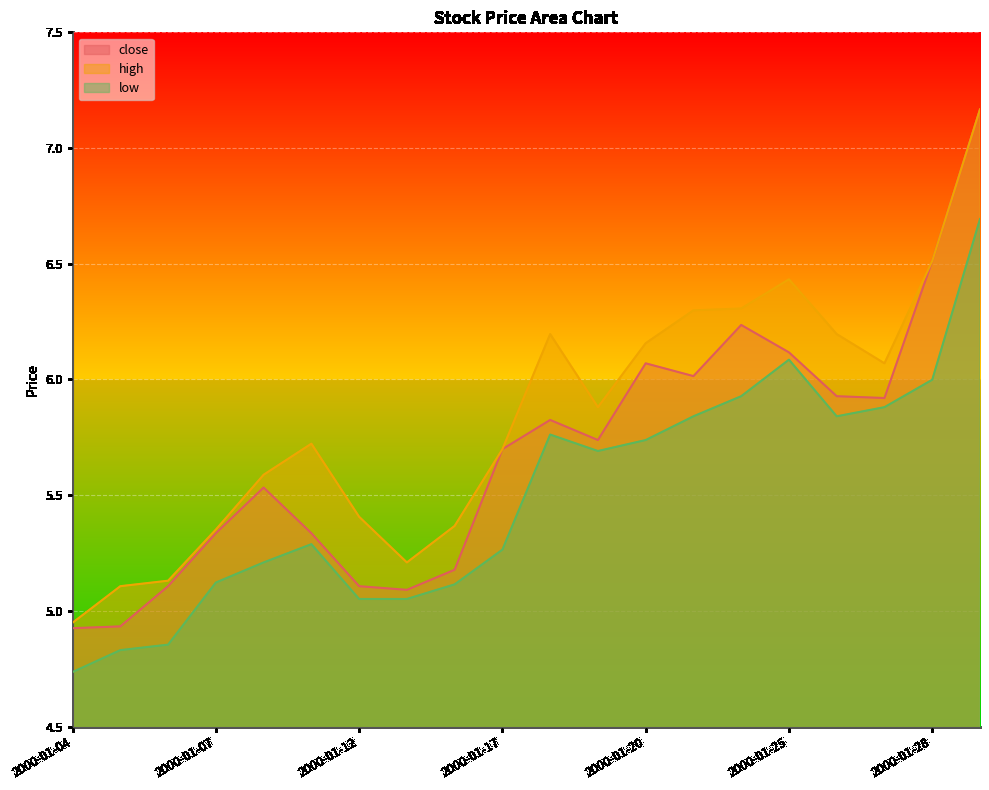

True or false: high has a value of 5.2 at 2000-01-13.

True